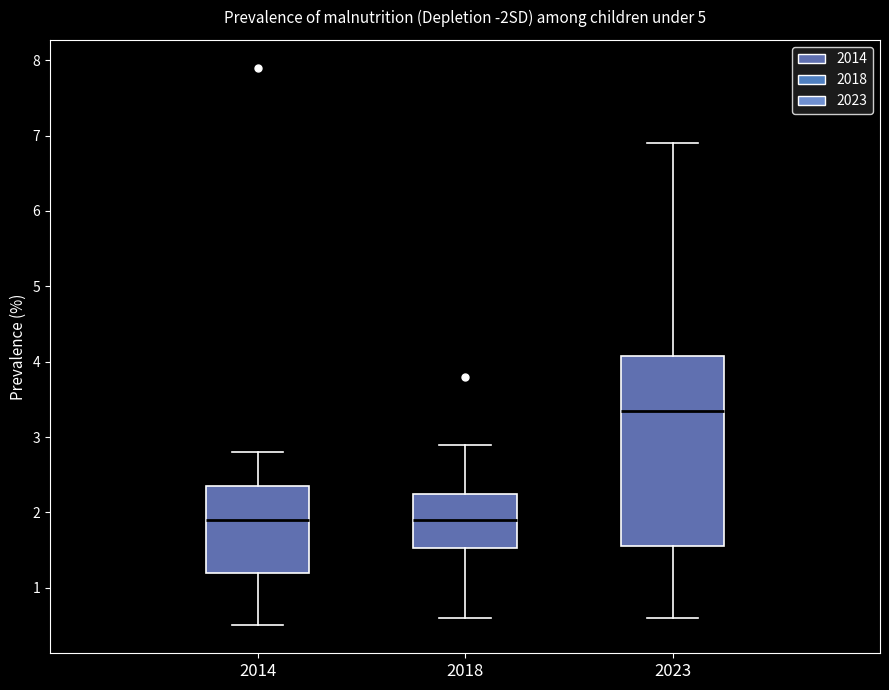

Reading left to right, read every box against the y-axis: the position of its median line, the range the box covers, and the ends of its whiskers. The values are not printed on the chart, so give them approximately, as read against the axis.

2014: median 1.9, box 1.2 to 2.4, whiskers 0.5 to 2.8
2018: median 1.9, box 1.5 to 2.3, whiskers 0.6 to 2.9
2023: median 3.4, box 1.6 to 4.1, whiskers 0.6 to 6.9